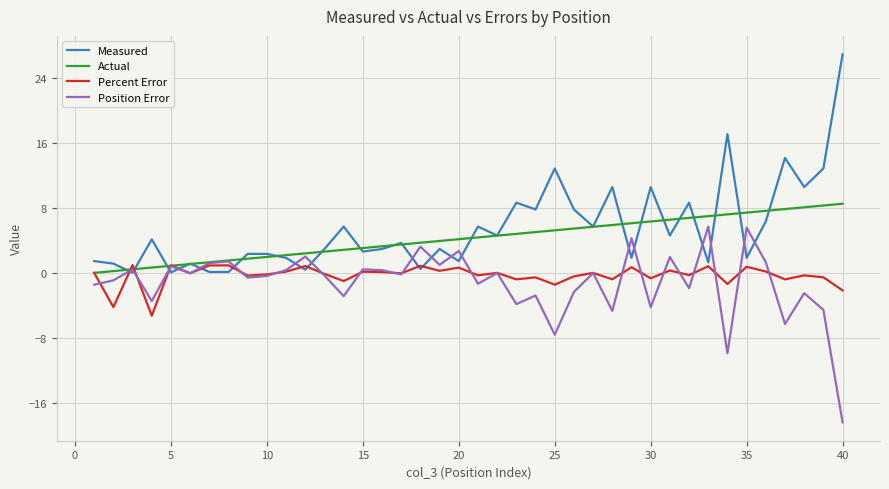

True or false: Actual and Percent Error intersect in this chart.

True